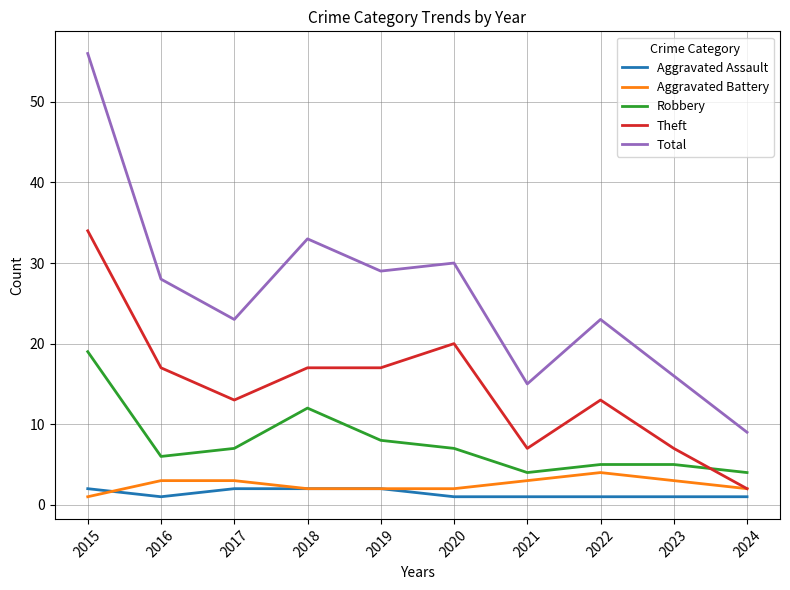

What is the total value across all series at 2015?

112